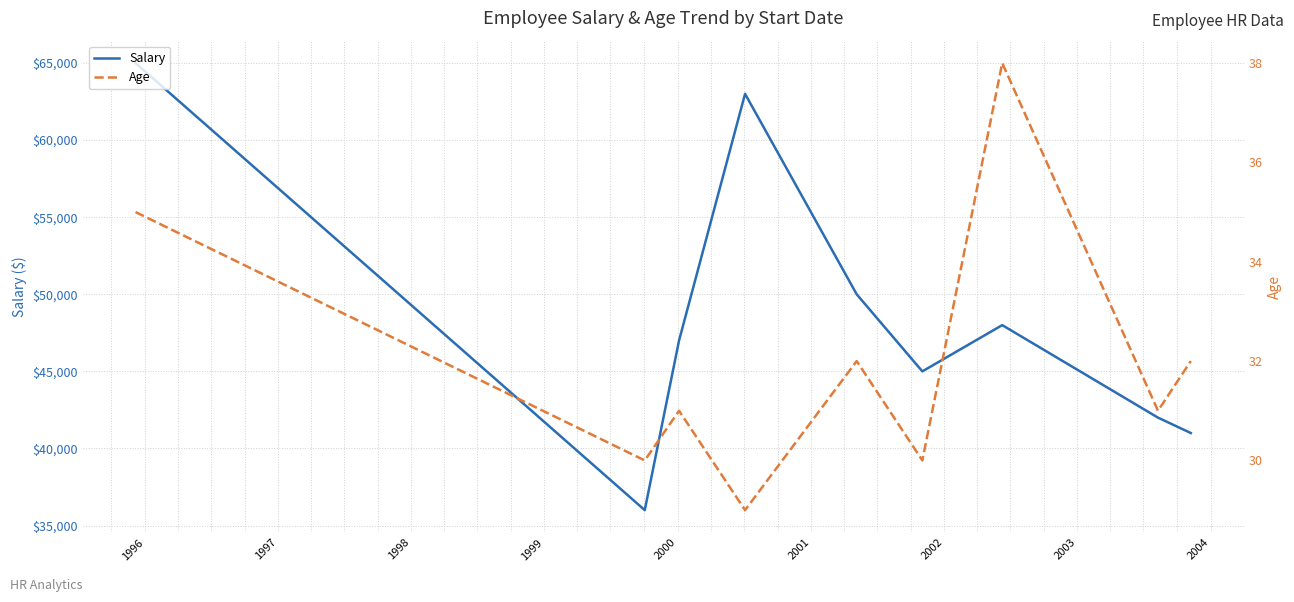

True or false: Salary has a value of 41000 at 2003.

True